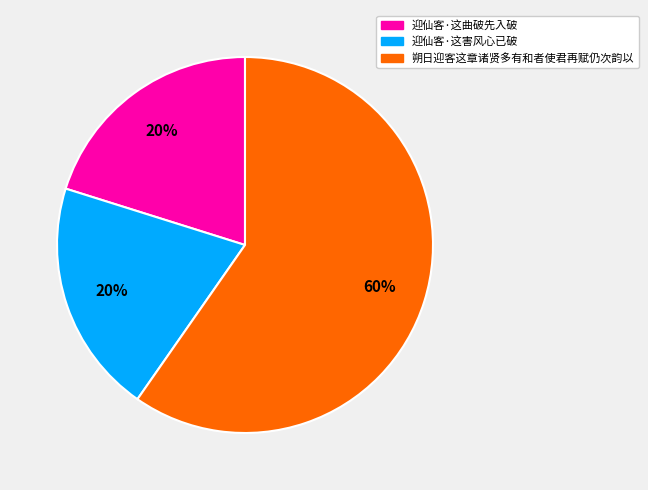

What percentage is the 迎仙客·这曲破先入破 slice, to the nearest percent?

20%